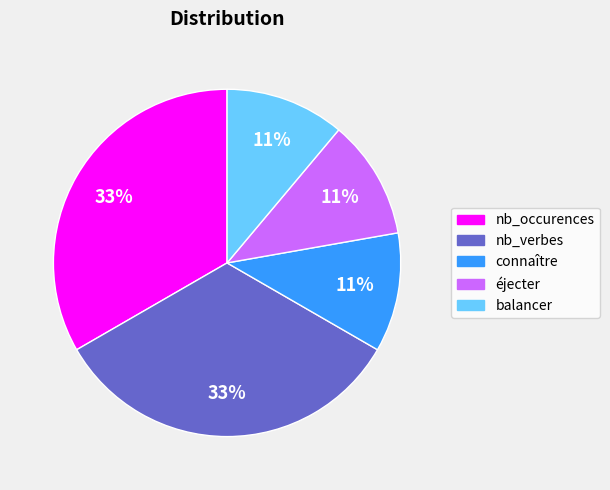

The balancer slice represents 11% of the pie. True or false?

True